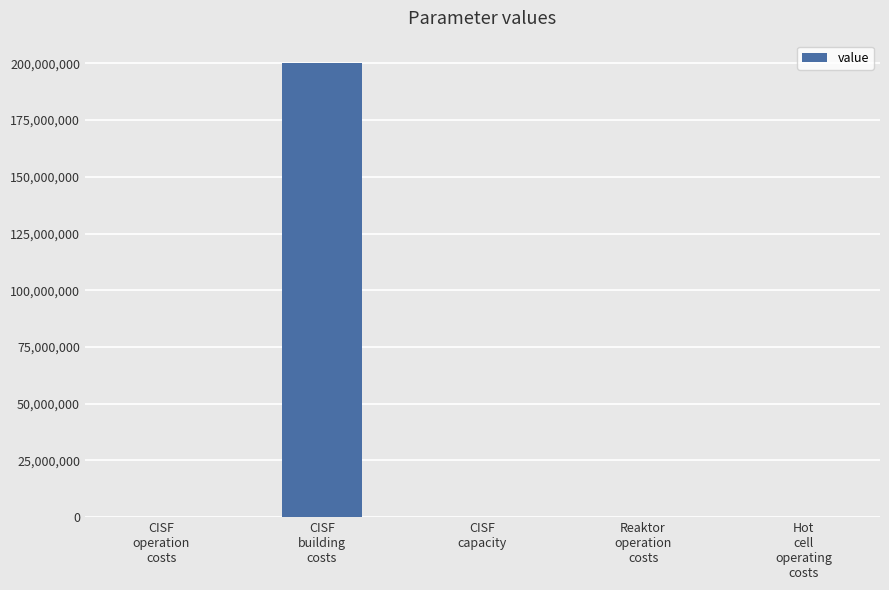

Which has a higher value, CISF
operation
costs or CISF
building
costs?

CISF
building
costs